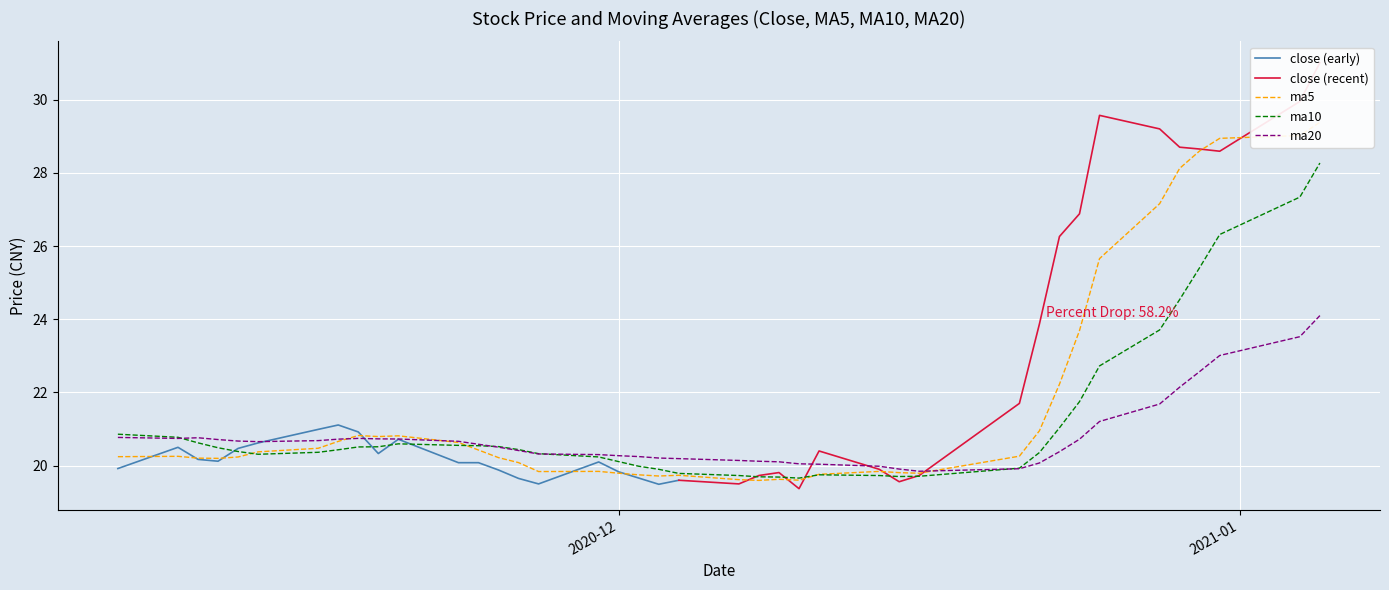

List the series in order of their peak value, lowest first.

ma20, ma10, ma5, close